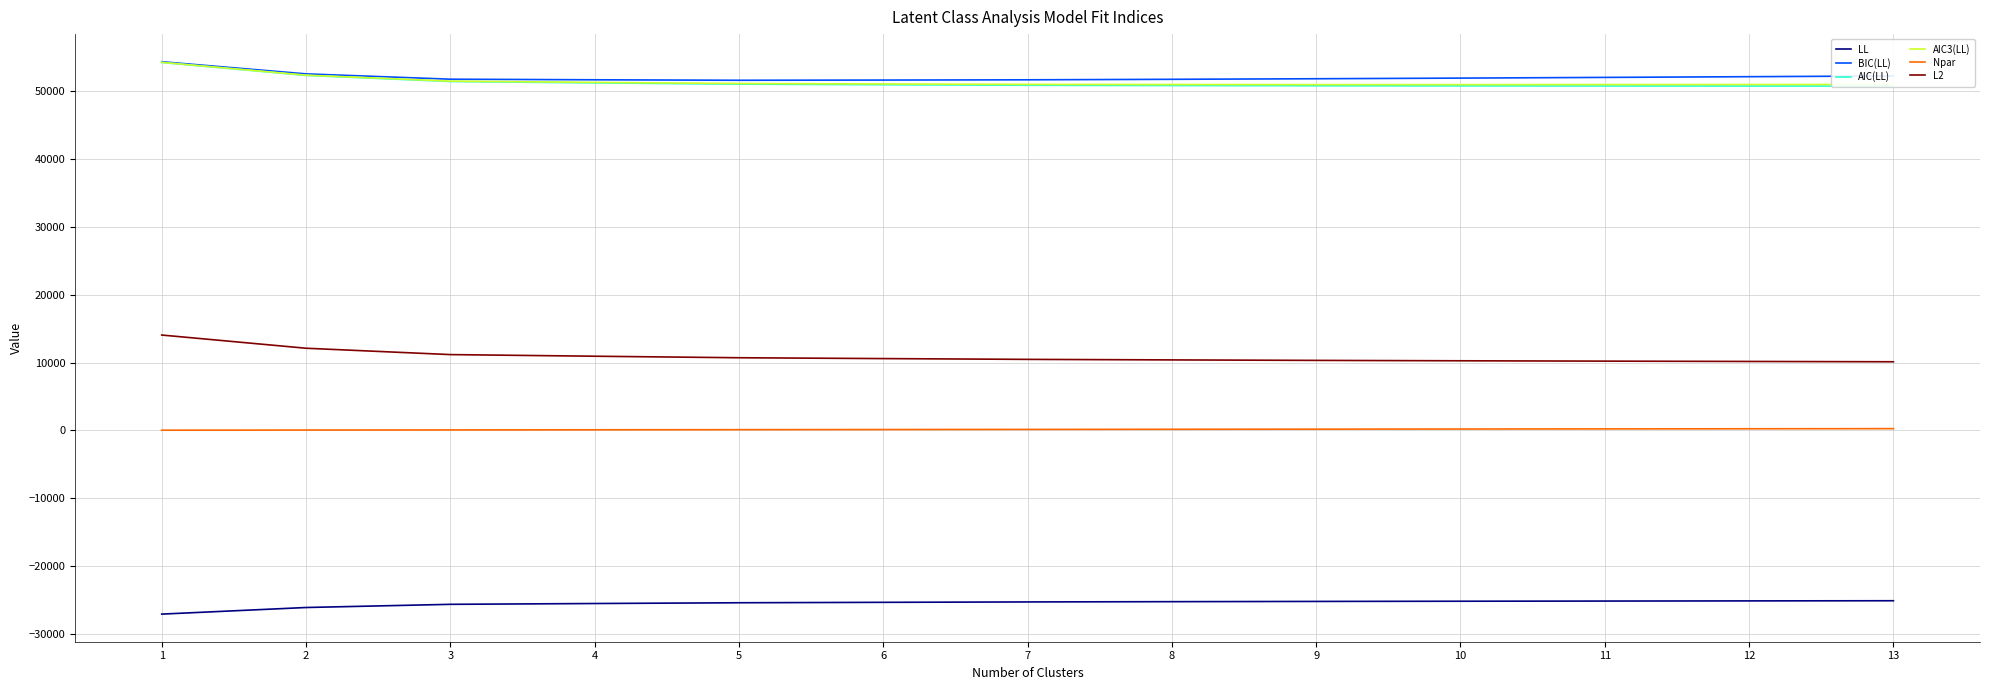

What are all the series names shown in the legend?

LL, BIC(LL), AIC(LL), AIC3(LL), Npar, L2